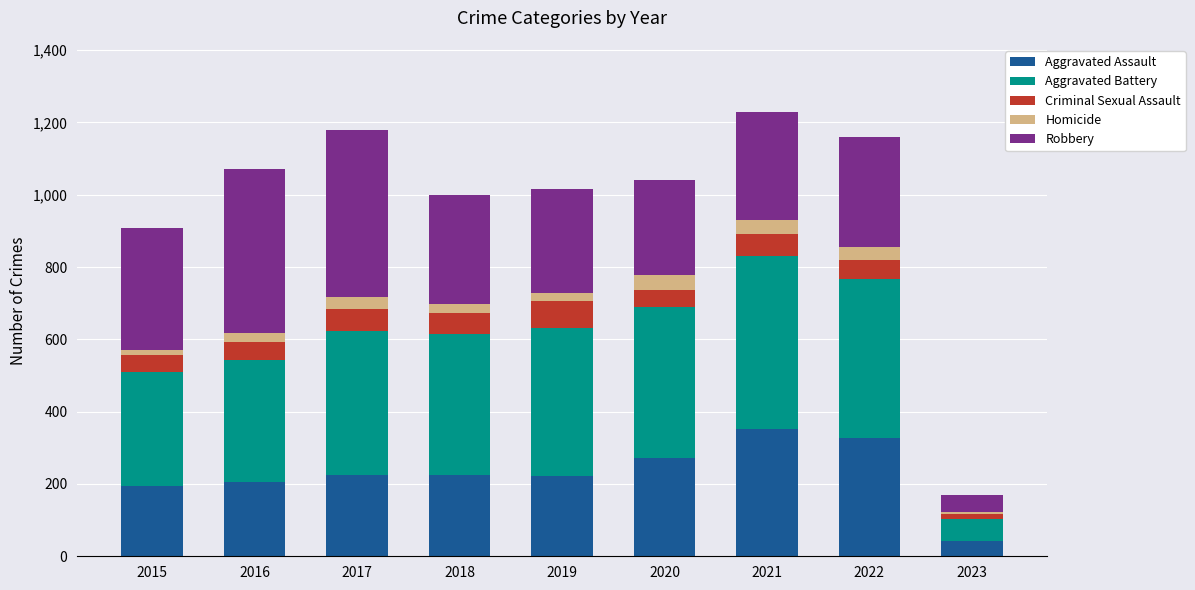

Which category has the lowest value in the Aggravated Assault series?

2023